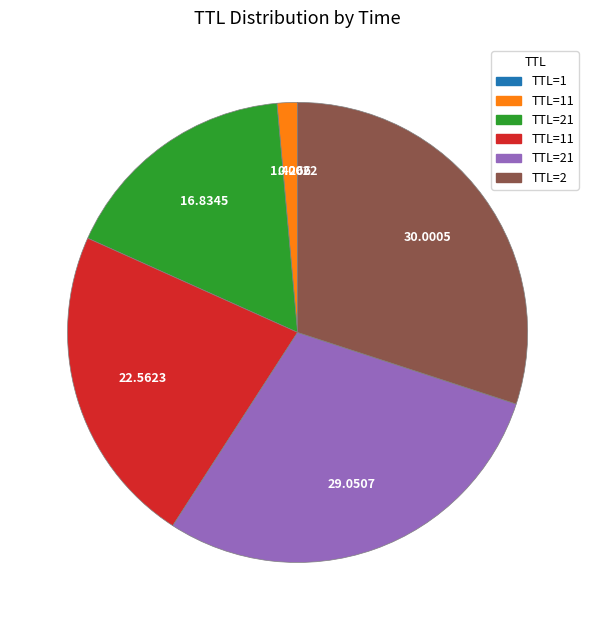

Is there any slice that represents more than half of the pie?

No